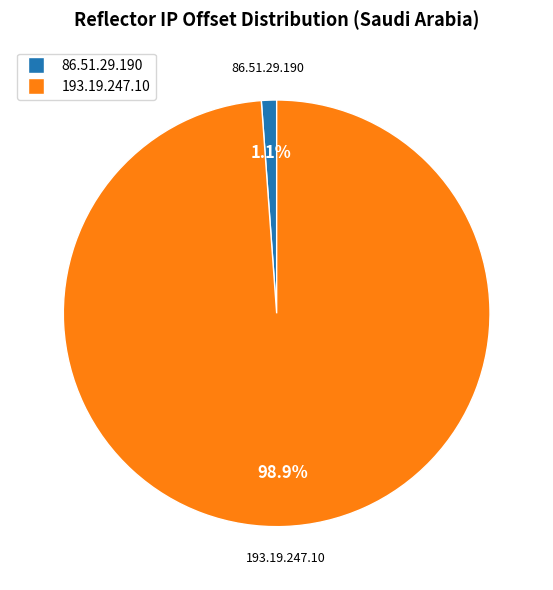

Is it true that 86.51.29.190 is 1% of the pie?

True